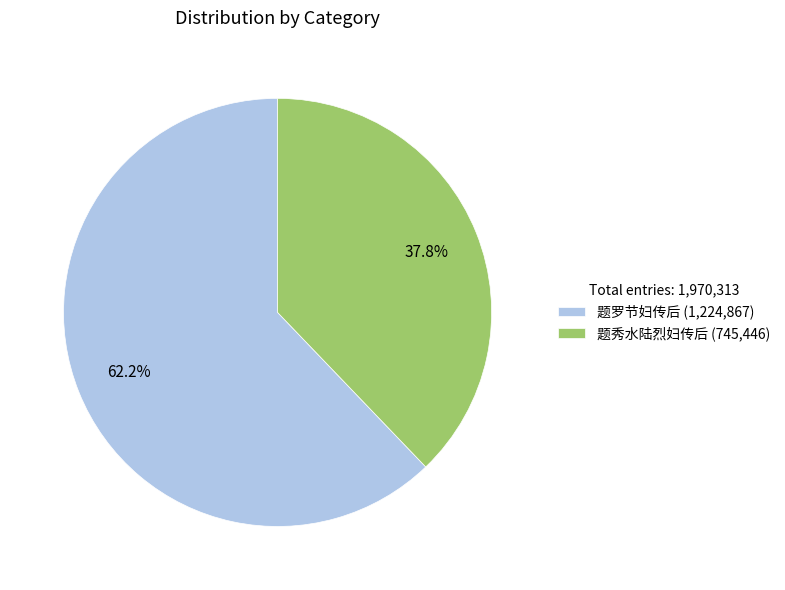

What percentage do 题罗节妇传后 and 题秀水陆烈妇传后 together represent?

100.0%